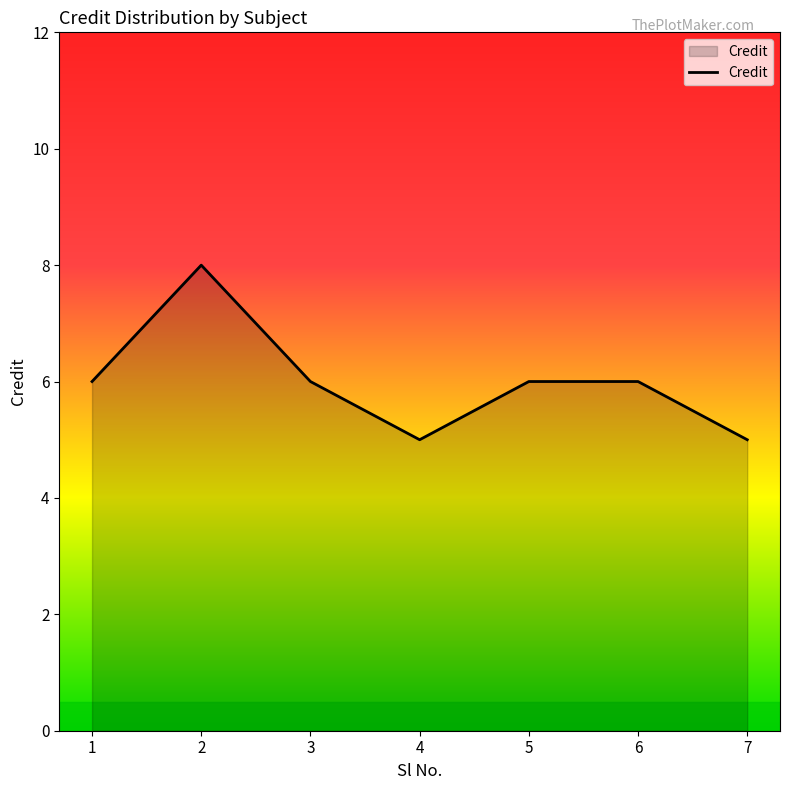

Read the value at 4.

5